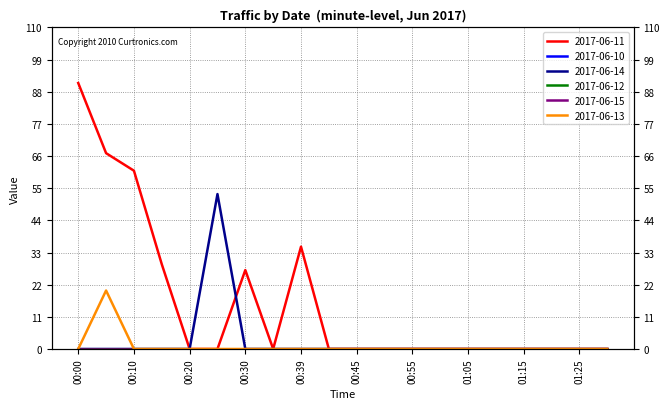

How many values in 2017-06-14 are above zero?

1